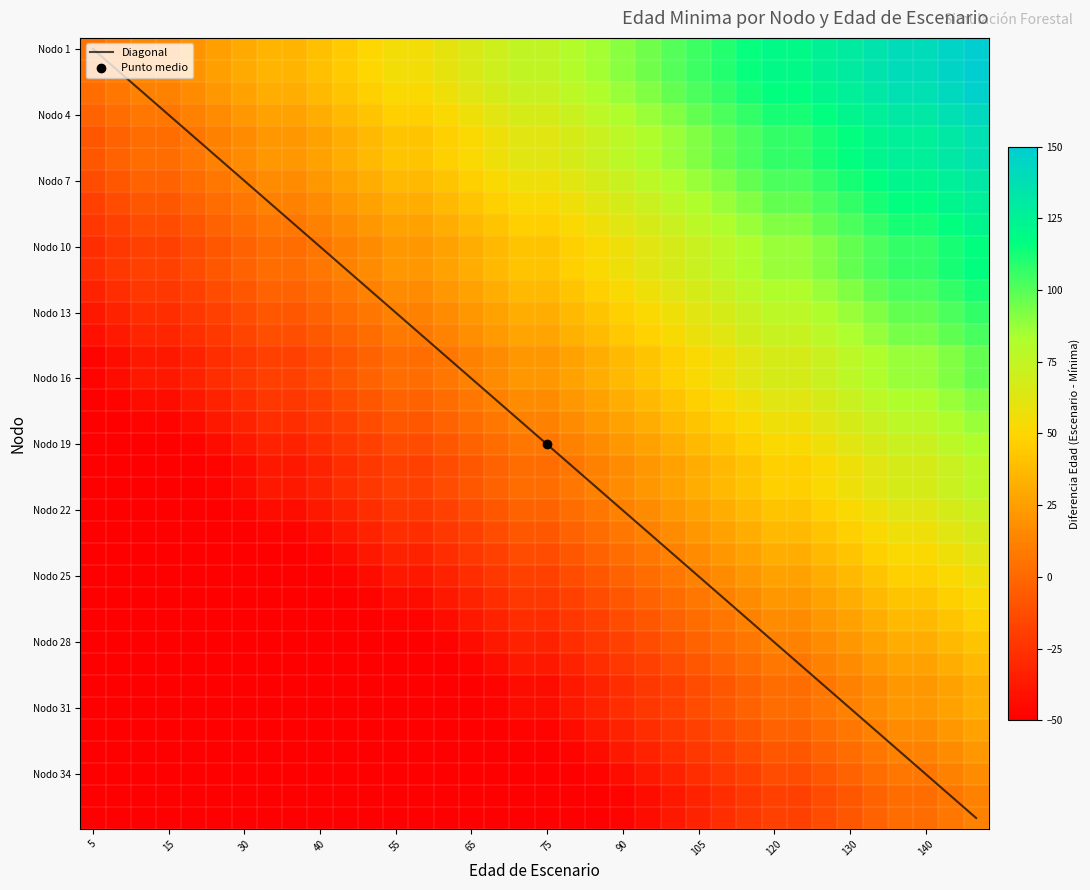

What is the difference between the maximum and minimum values in the Nodo 2 series?

145